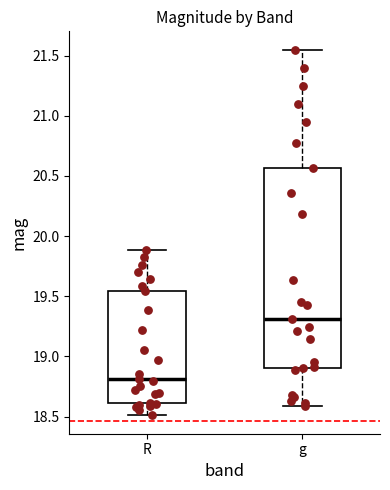

Reading left to right, transcribe this box plot: for each box, give where its median line is, the range the box spans, and where its two whiskers end, as read against the y-axis. The values are not printed on the chart, so give them approximately, as read against the axis.

R: median 18.80, box 18.60 to 19.55, whiskers 18.50 to 19.90
g: median 19.30, box 18.90 to 20.55, whiskers 18.60 to 21.55